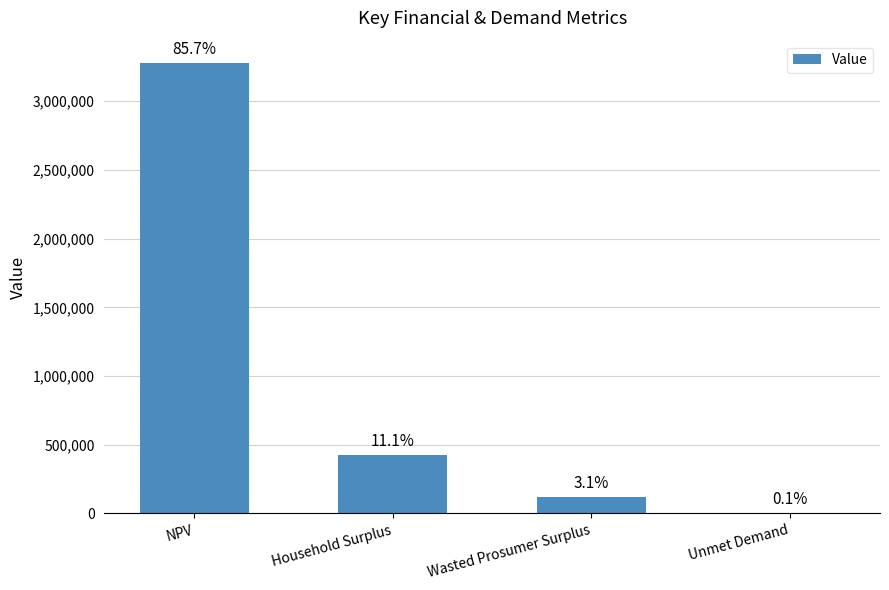

Are the bars horizontal?

No